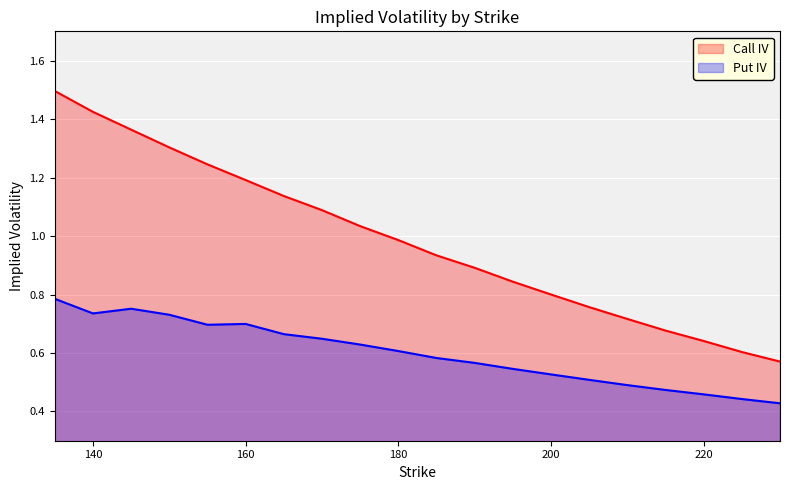

List the series in order of their peak value, highest first.

Call IV, Put IV